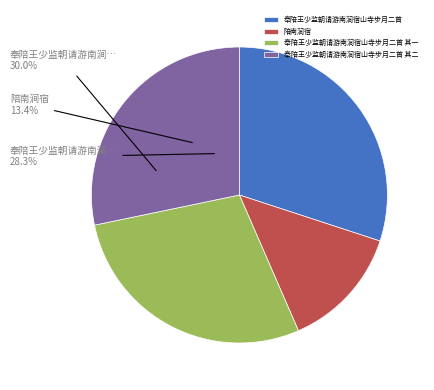

Rank the categories by value from lowest to highest.

陪南涧宿, 奉陪王少监朝请游南涧宿山寺步月二首 其一, 奉陪王少监朝请游南涧宿山寺步月二首 其二, 奉陪王少监朝请游南涧宿山寺步月二首